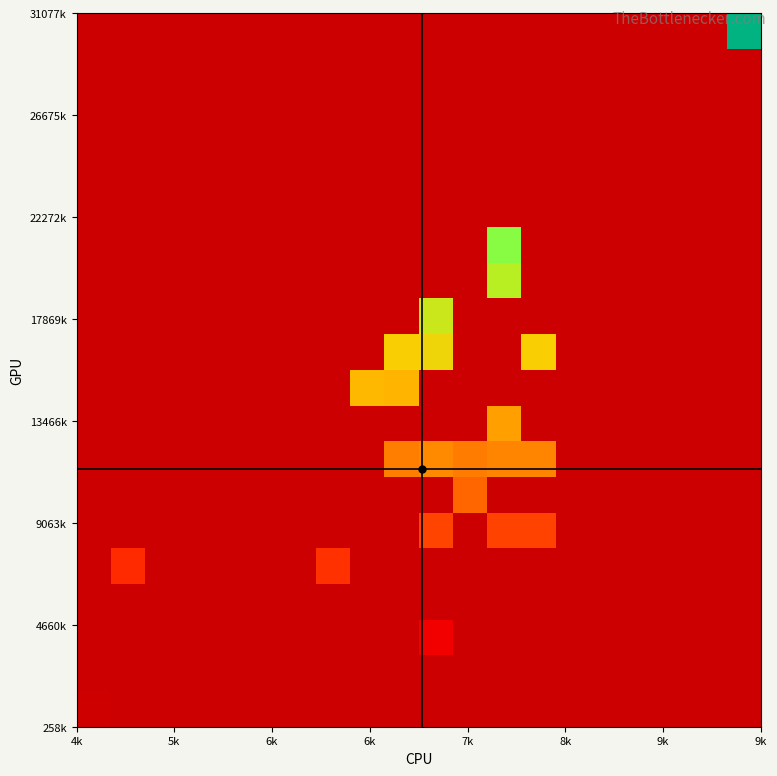

Count the number of data series in this chart.

20